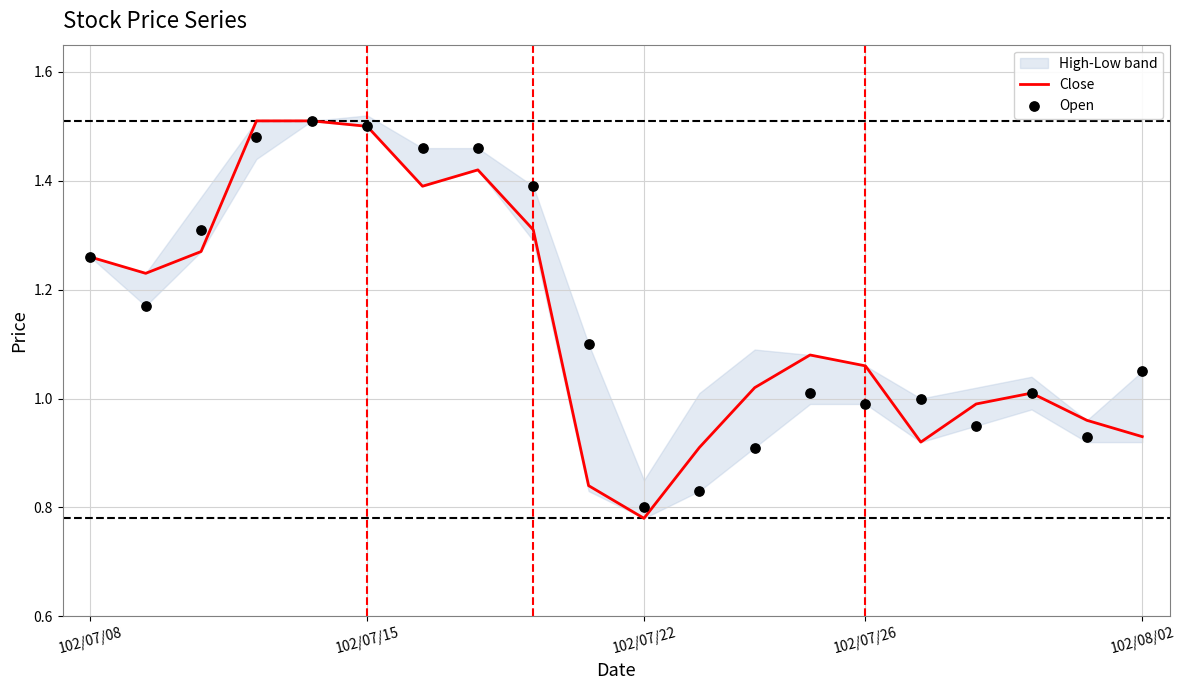

Which series has the largest total across all categories?

Open